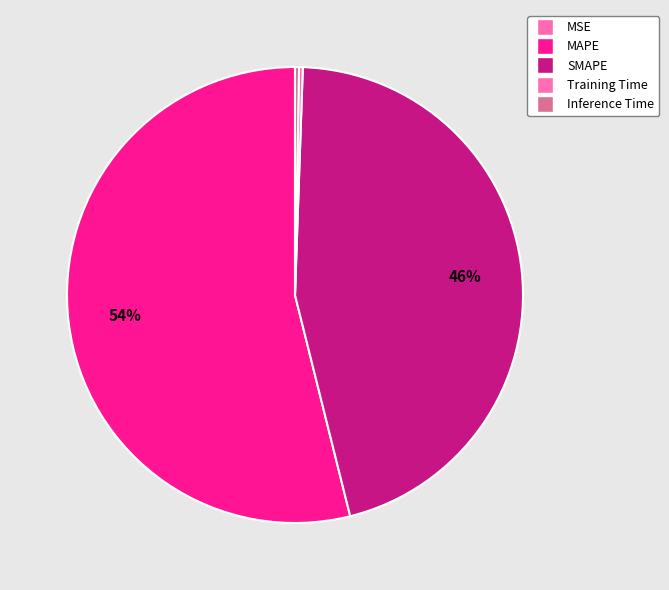

What is the majority slice?

MAPE